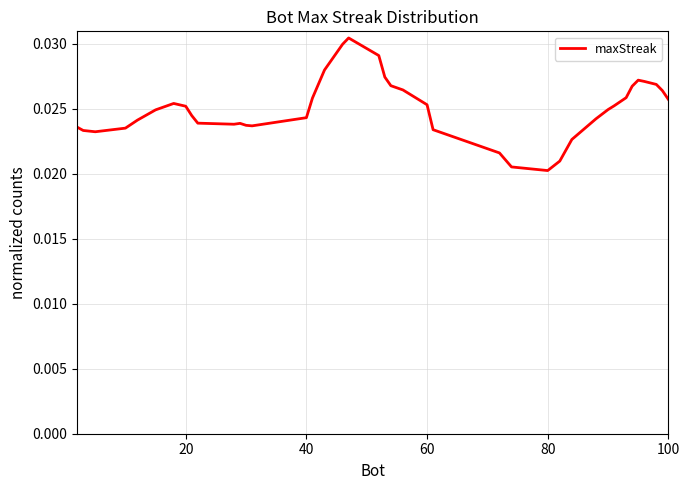

Is this an area chart (filled region under the line)?

No